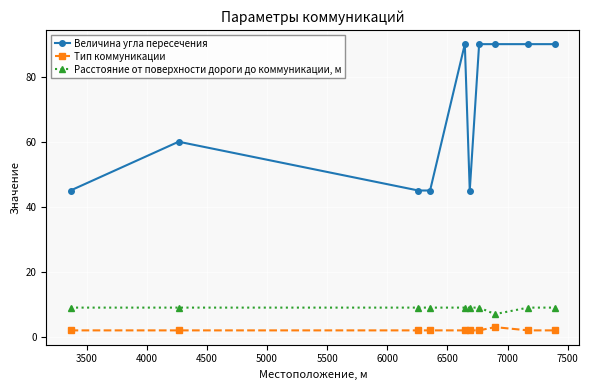

List the series in order of their peak value, lowest first.

Тип коммуникации, Расстояние от поверхности дороги до коммуникации, м, Величина угла пересечения